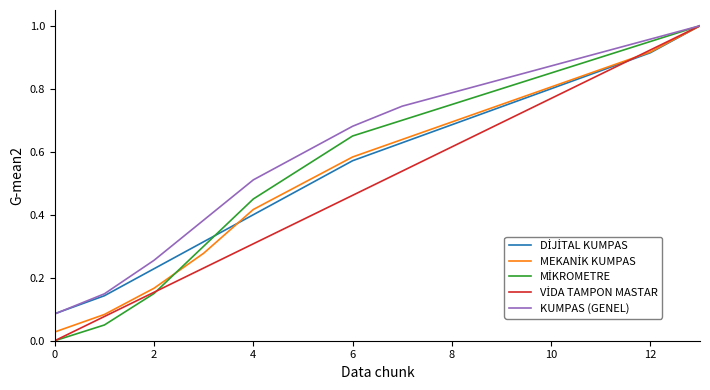

Does the chart have visible grid lines?

No